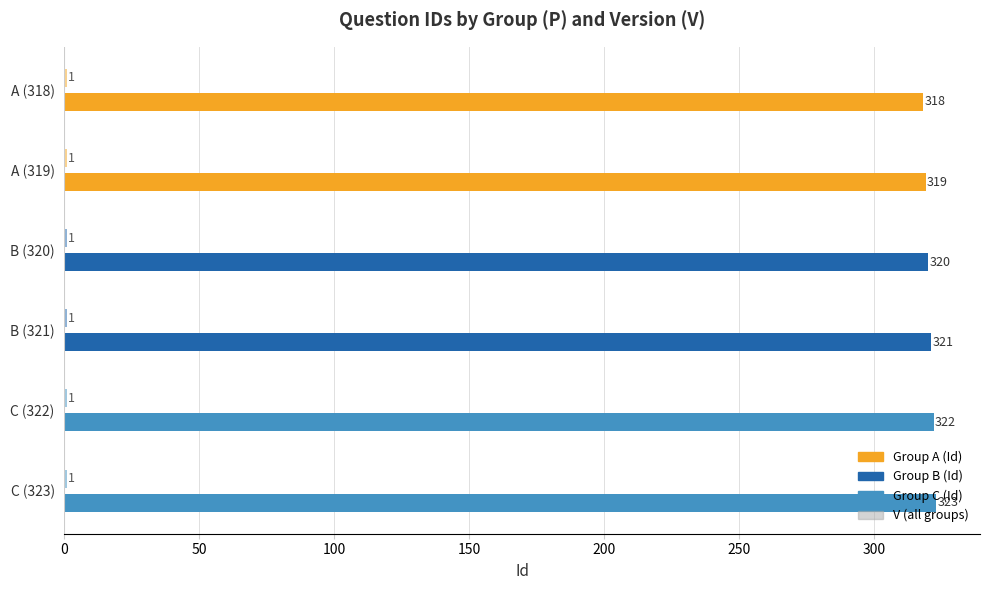

Which label corresponds to the smallest value in the chart?

A (318)